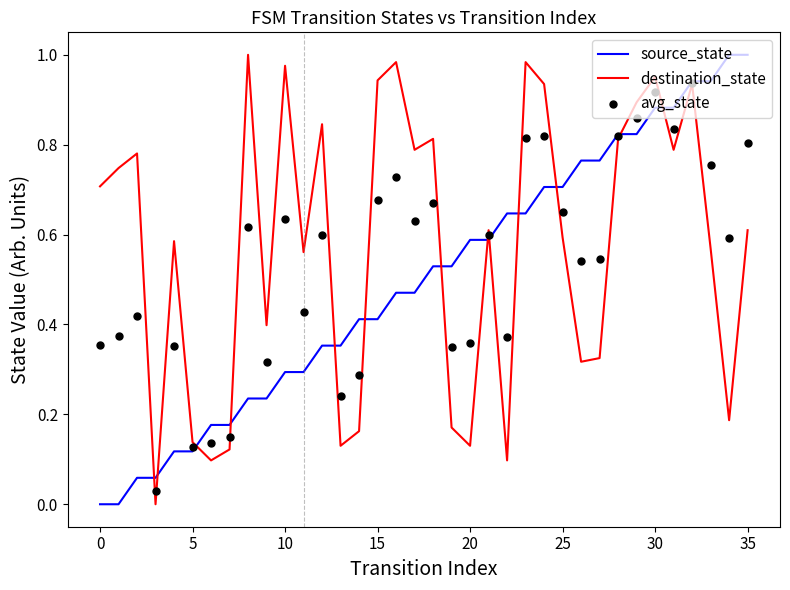

What is the total value across all series at 26?

1.6